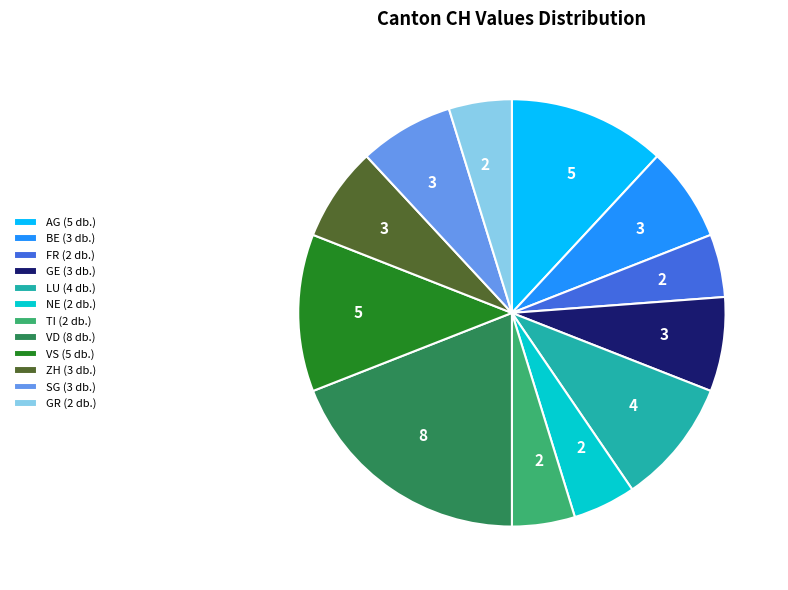

What is the ratio of the value at ZH (3 db.) to the value at SG (3 db.)?

1.0